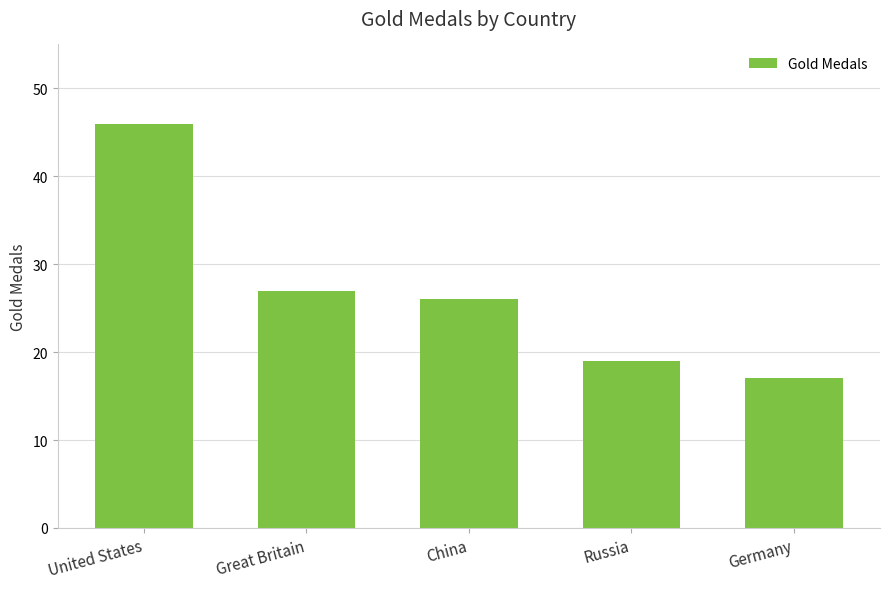

What is the change in value from Great Britain to Russia?

-8